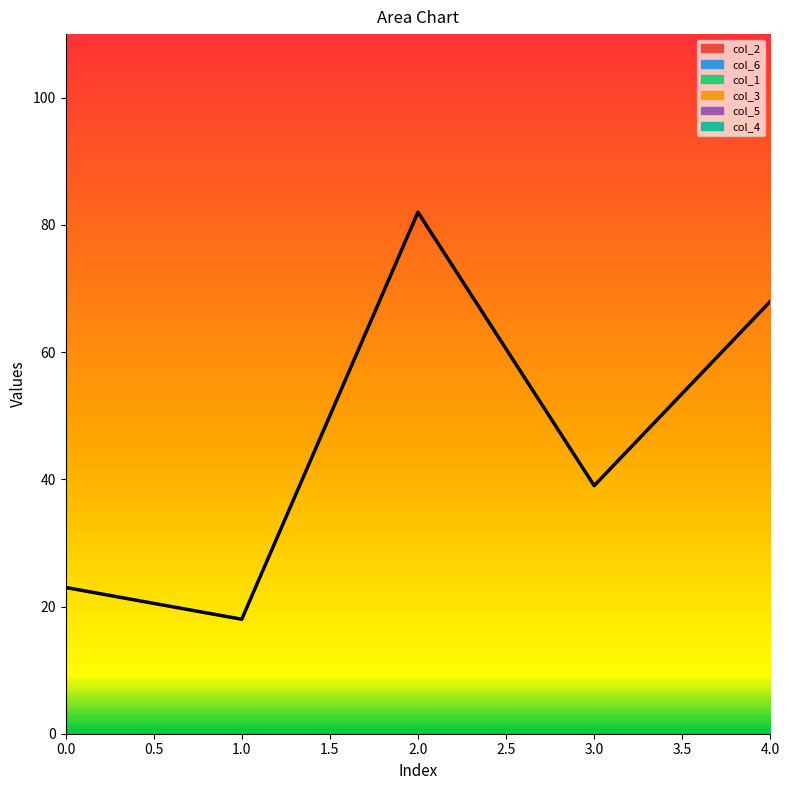

Is this an area chart (filled region under the line)?

No